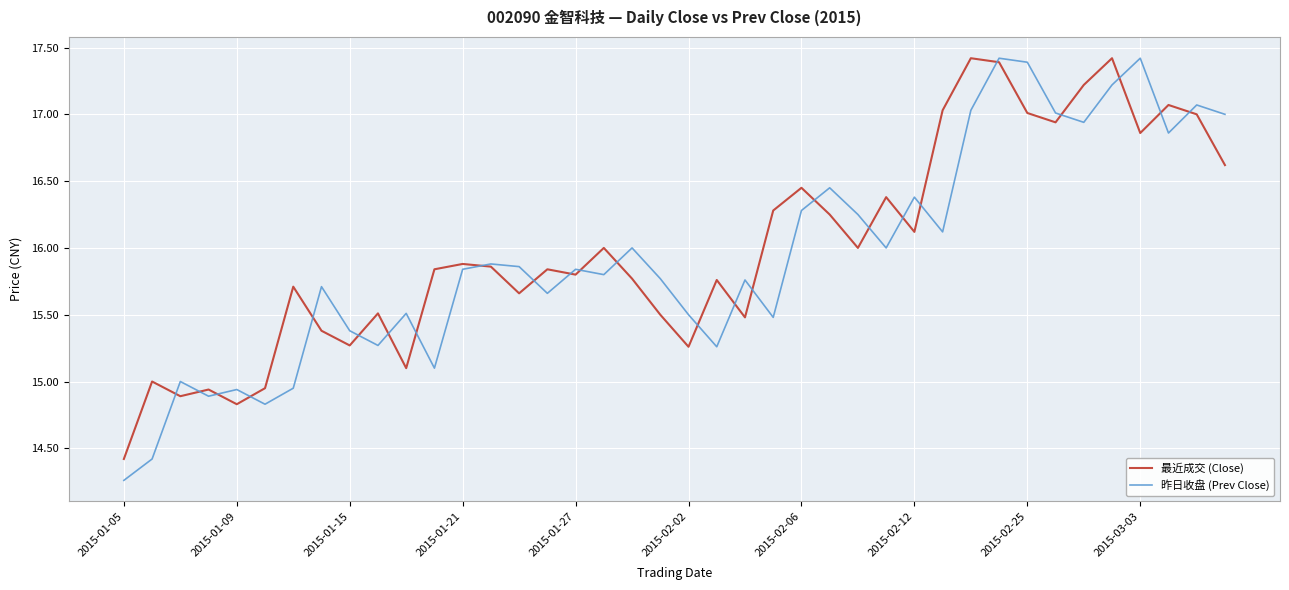

In 最近成交 (Close), how many points are lower than both neighbors (excluding endpoints)?

12